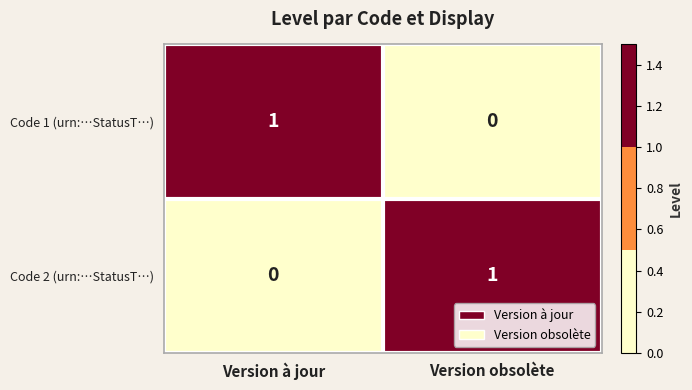

The Code 2 (urn:…StatusT…) series shows 1 at Version à jour. True or false?

False